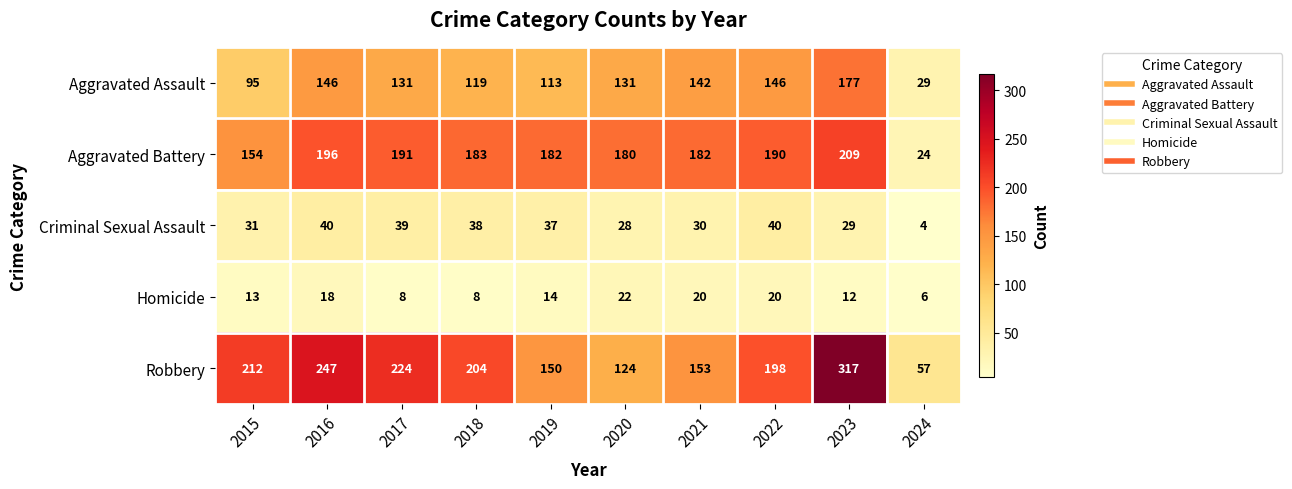

Count the Homicide values in the range 8 to 20.

8